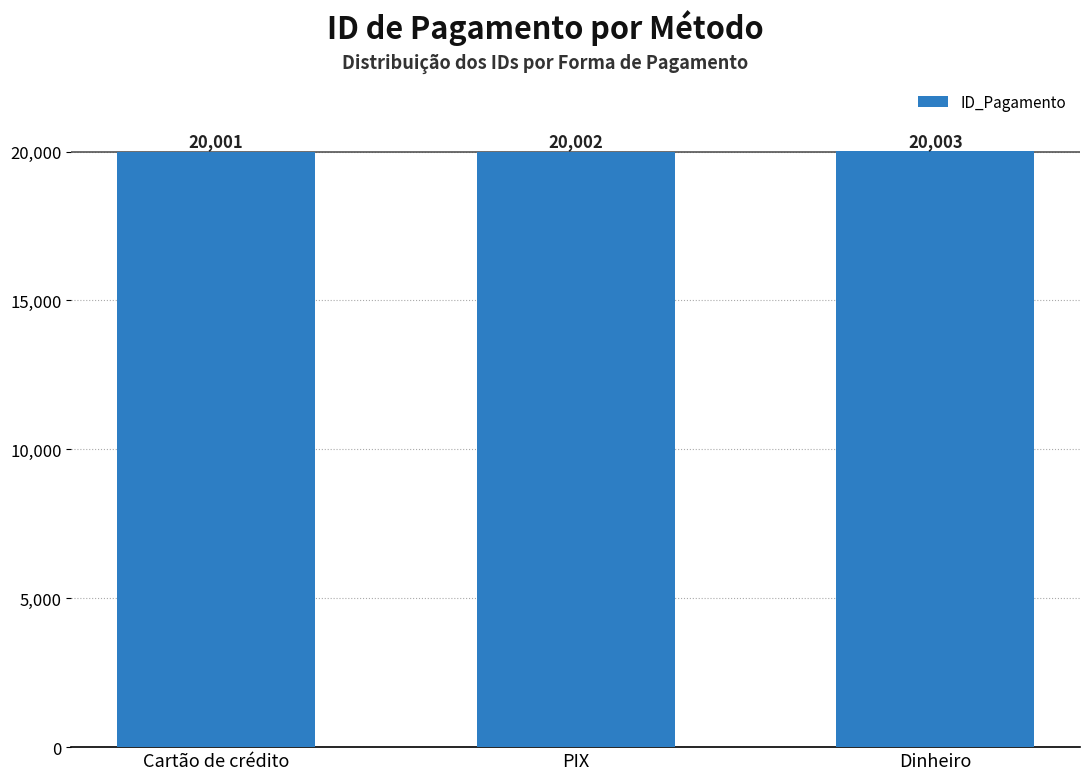

Read the value at PIX.

20002